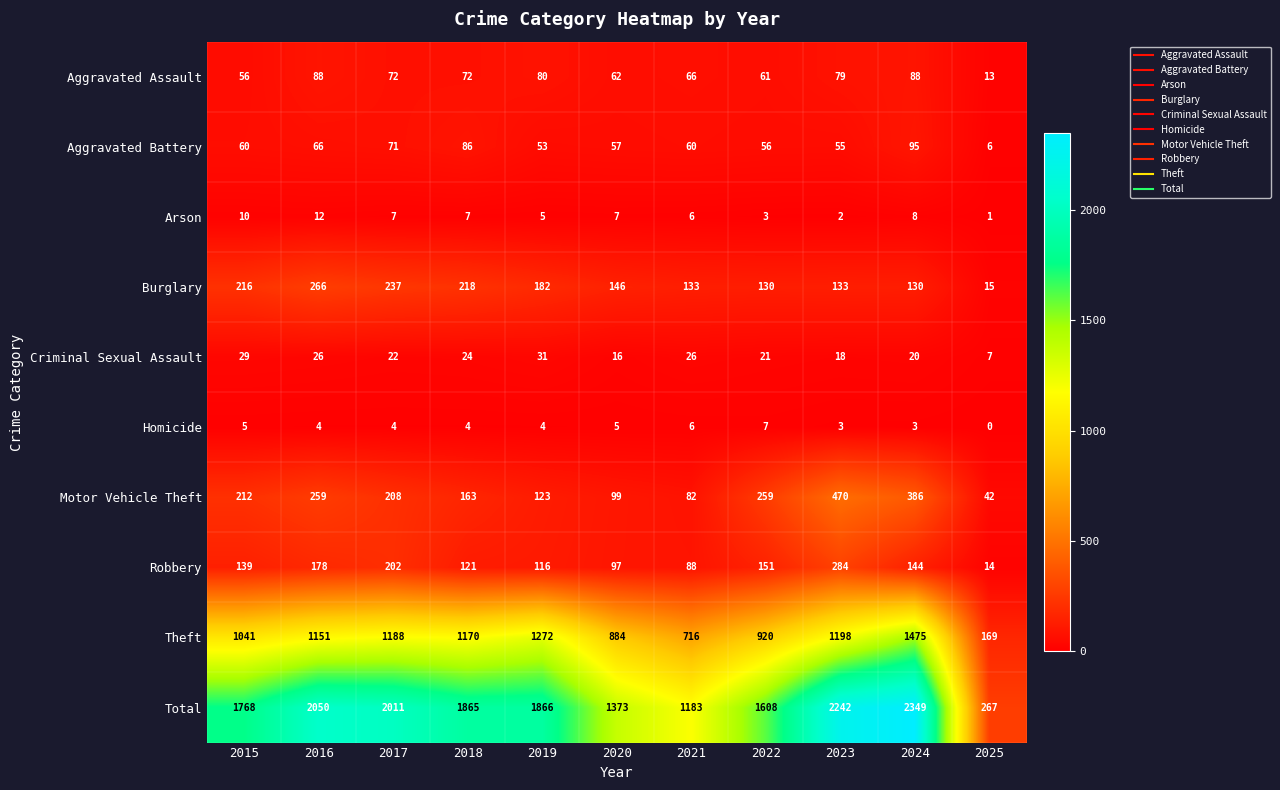

The Criminal Sexual Assault series shows 16 at 2020. True or false?

True